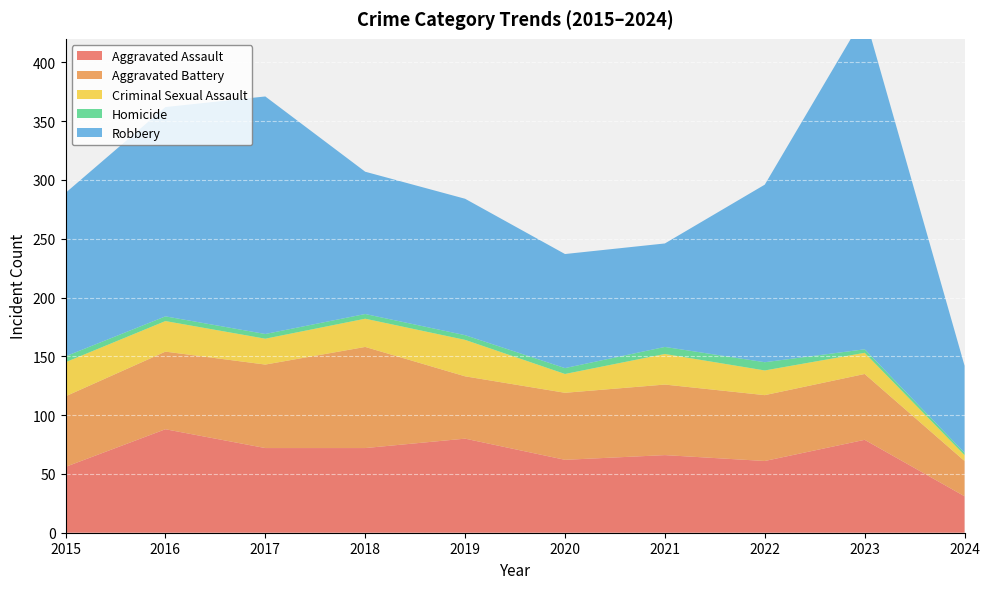

Reading right to left, list all the values displayed in this chart.

Aggravated Assault: 2024=31	2023=79	2022=61	2021=66	2020=62	2019=80	2018=72	2017=72	2016=88	2015=56
Aggravated Battery: 2024=30	2023=56	2022=56	2021=60	2020=57	2019=53	2018=86	2017=71	2016=66	2015=60
Criminal Sexual Assault: 2024=5	2023=18	2022=21	2021=26	2020=16	2019=31	2018=24	2017=22	2016=26	2015=29
Homicide: 2024=2	2023=3	2022=7	2021=6	2020=5	2019=4	2018=4	2017=4	2016=4	2015=5
Robbery: 2024=74	2023=284	2022=151	2021=88	2020=97	2019=116	2018=121	2017=202	2016=178	2015=139